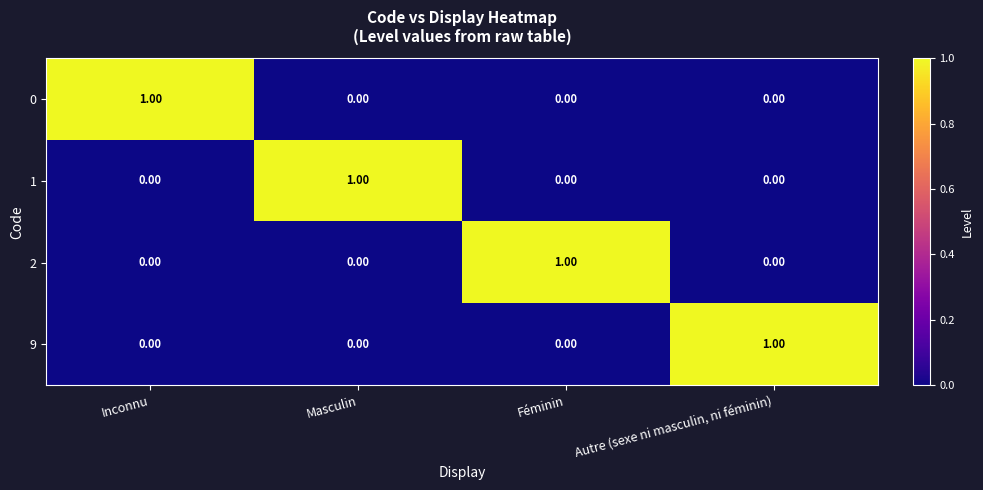

How many data points in 2 are above 0?

1